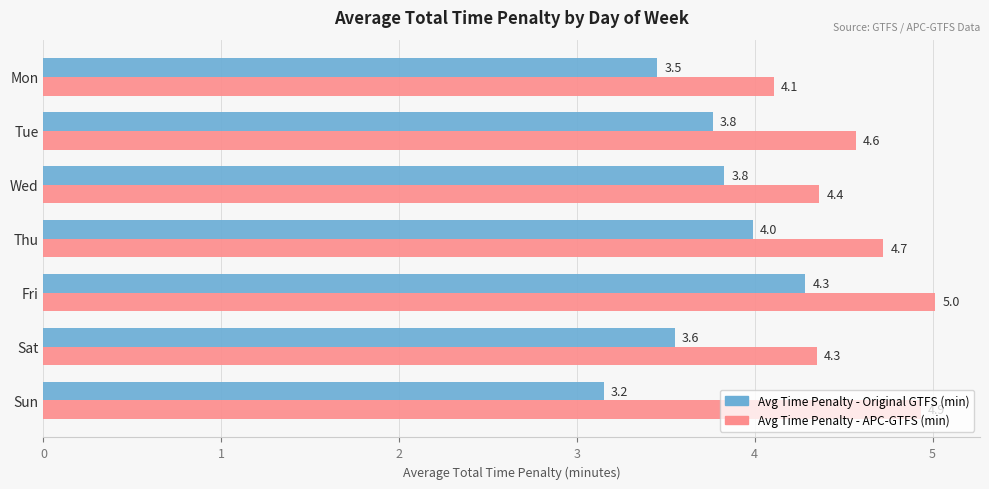

What are all the series names shown in the legend?

Avg Time Penalty - Original GTFS (min), Avg Time Penalty - APC-GTFS (min)